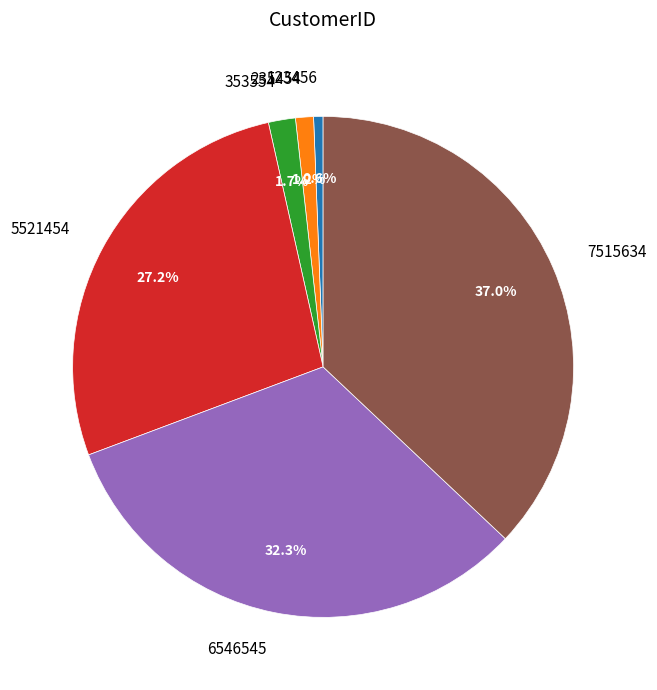

How many slices are in this pie chart?

6